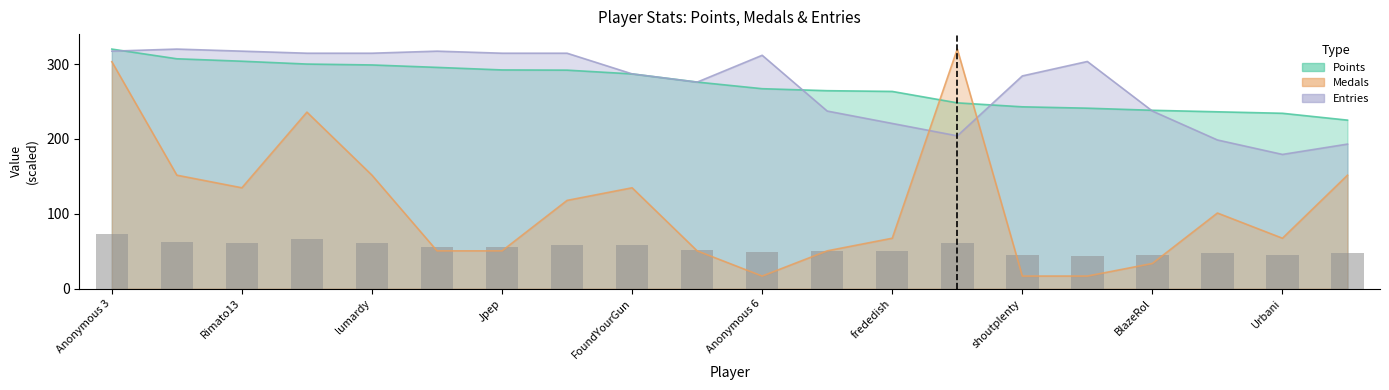

Between shoutplenty and Urbani, which series saw the biggest shift?

Entries